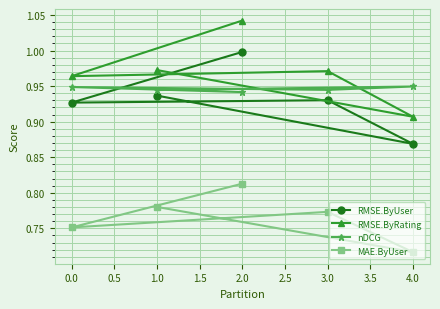

What are all the series names shown in the legend?

RMSE.ByUser, RMSE.ByRating, nDCG, MAE.ByUser